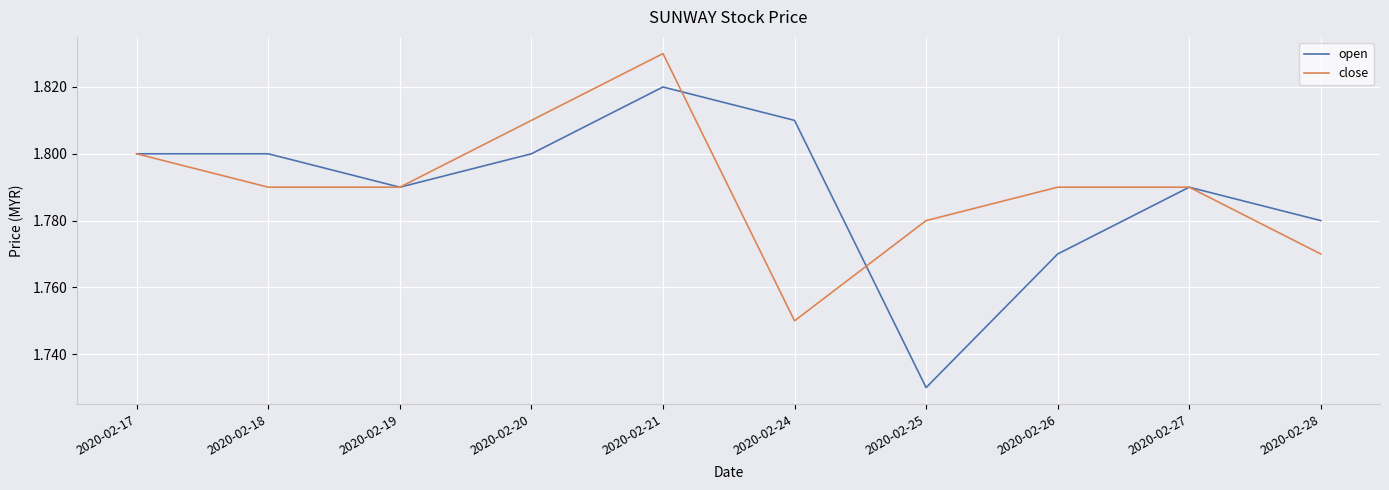

The value of open at 2020-02-24 is 1.8. True or false?

True